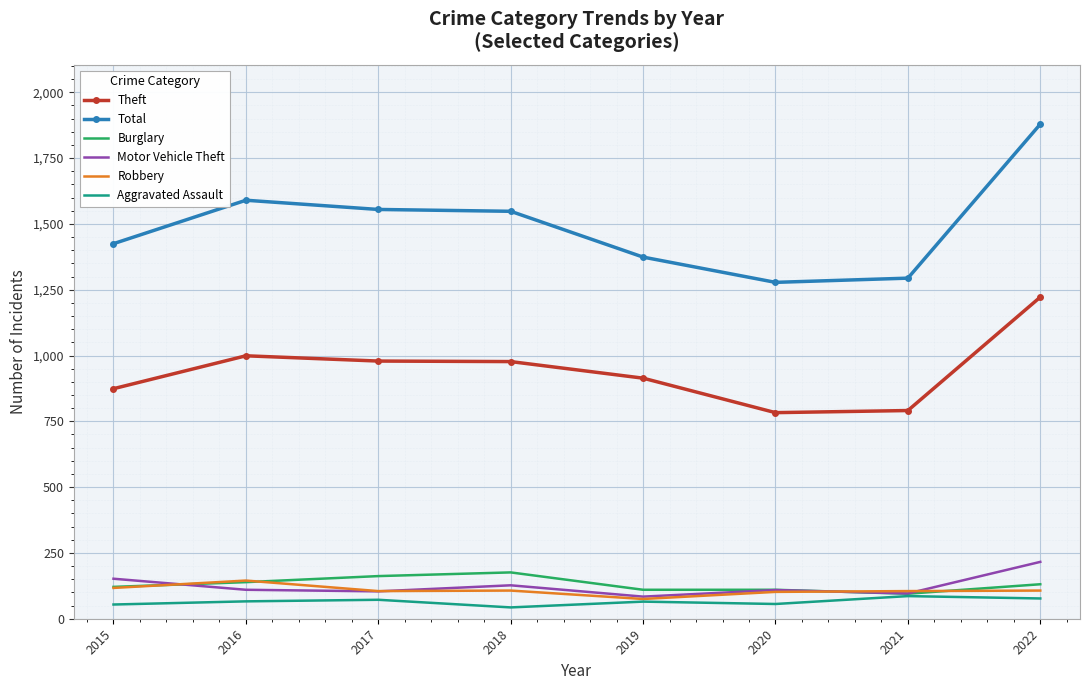

Is it true that Burglary equals 45 at 2018?

False